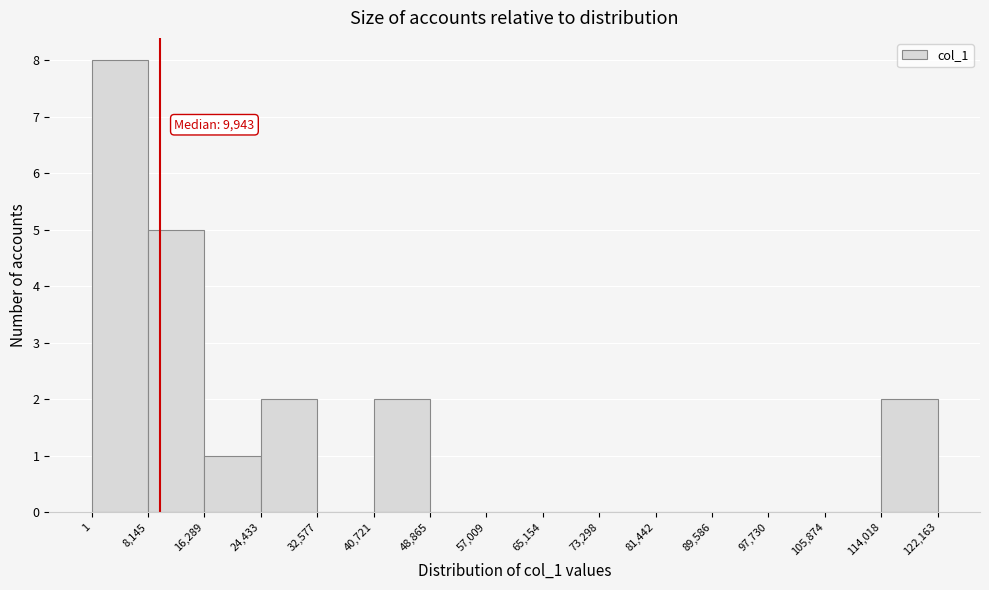

Which range on the x-axis has the tallest bar?

1 to 8,145